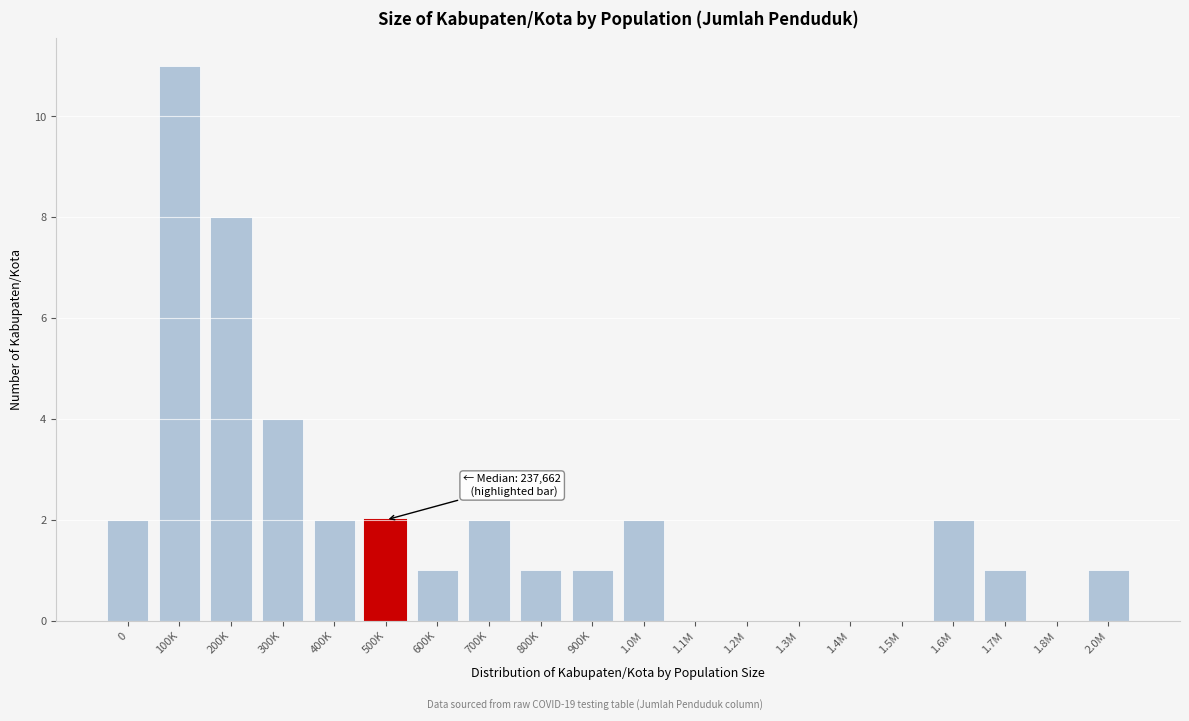

Reading right to left, extract all data points from this chart.

2.0M=1	1.8M=0	1.7M=1	1.6M=2	1.5M=0	1.4M=0	1.3M=0	1.2M=0	1.1M=0	1.0M=2	900K=1	800K=1	700K=2	600K=1	500K=2	400K=2	300K=4	200K=8	100K=11	0=2